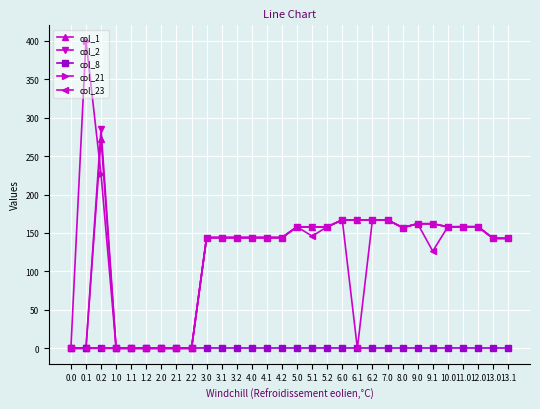

What is the difference between the maximum and minimum values in the col_1 series?

272.7